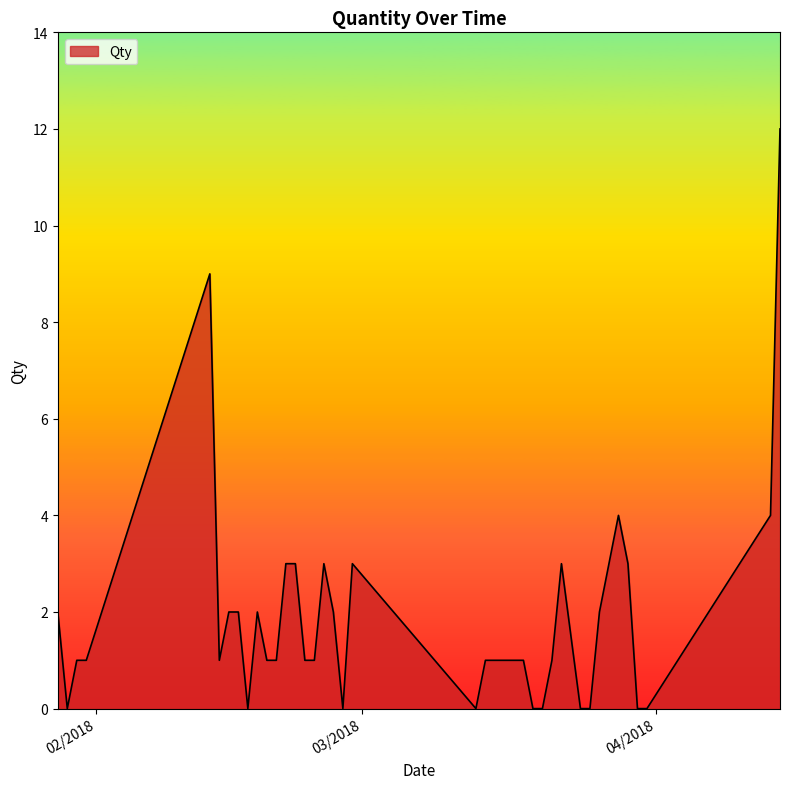

What is the maximum value shown in the chart?

12